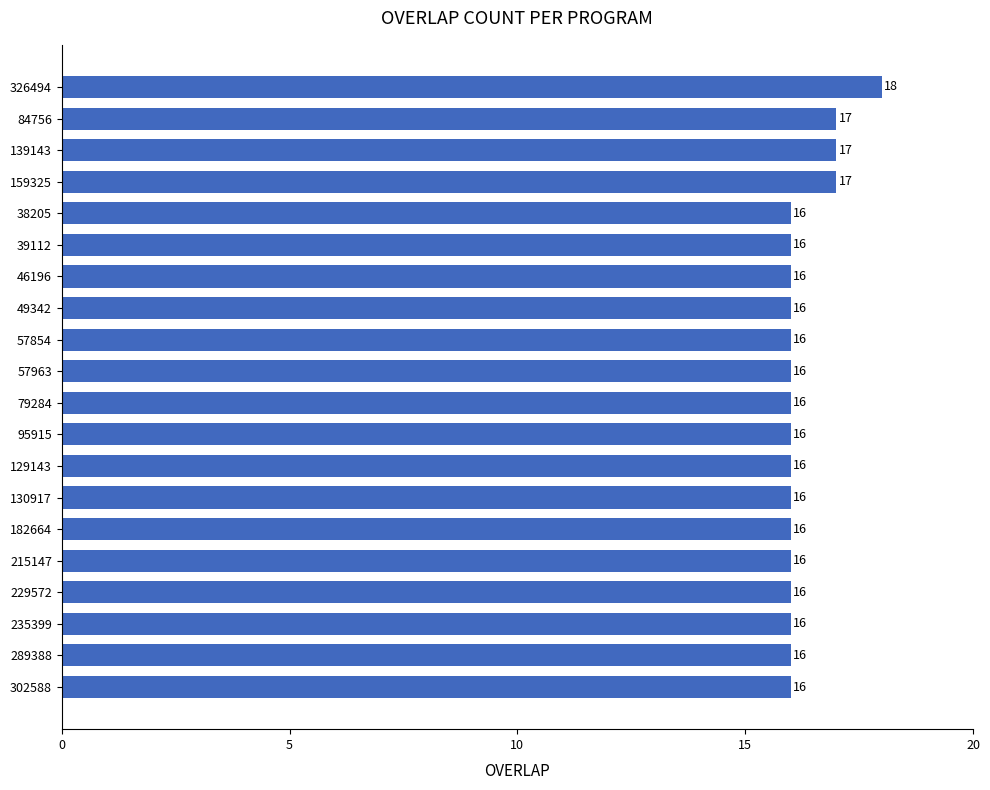

Reading top to bottom, list all the values displayed in this chart.

326494=18	84756=17	139143=17	159325=17	38205=16	39112=16	46196=16	49342=16	57854=16	57963=16	79284=16	95915=16	129143=16	130917=16	182664=16	215147=16	229572=16	235399=16	289388=16	302588=16